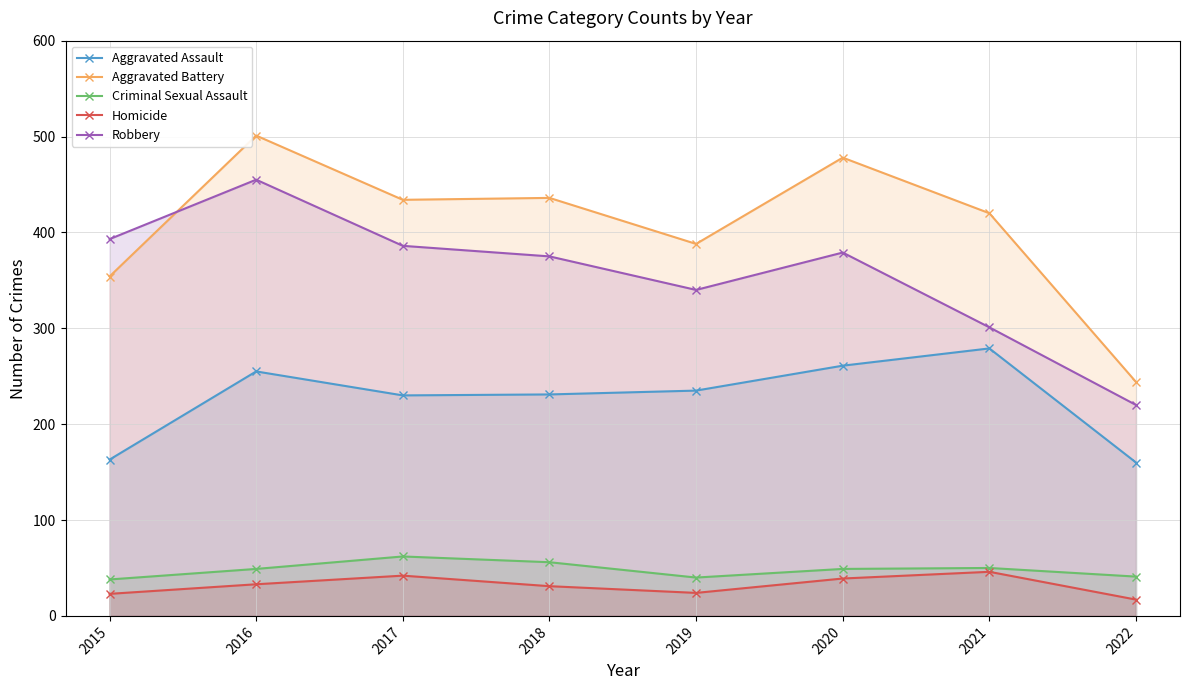

Reading left to right, transcribe all the data shown in this chart.

Aggravated Assault: 163	255	230	231	235	261	279	160
Aggravated Battery: 354	501	434	436	388	478	420	244
Criminal Sexual Assault: 38	49	62	56	40	49	50	41
Homicide: 23	33	42	31	24	39	46	17
Robbery: 393	455	386	375	340	379	301	220